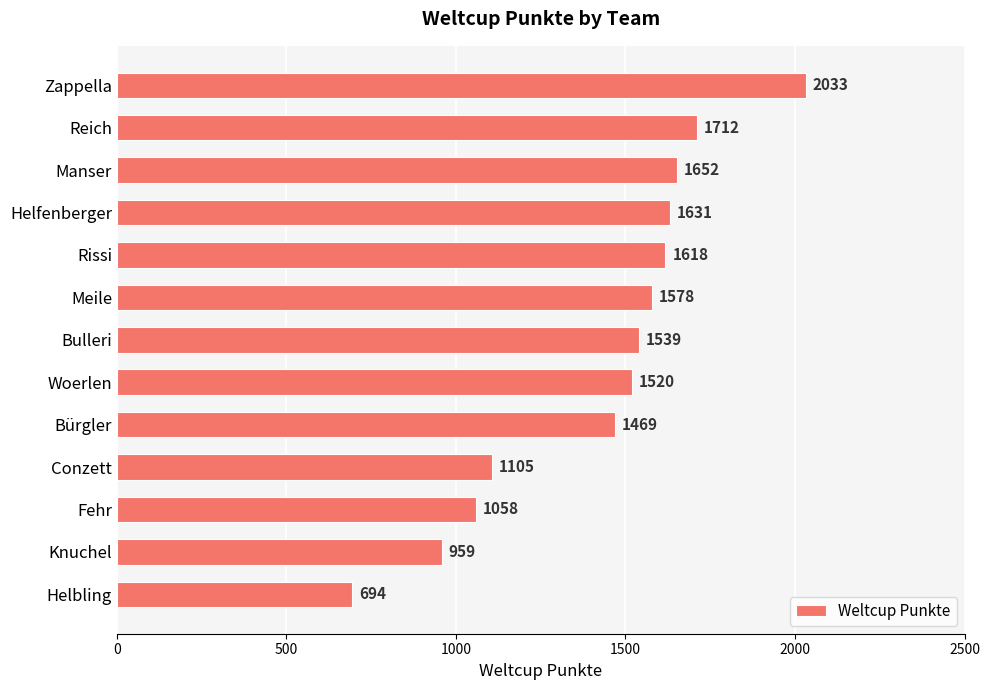

What is the change in value from Helfenberger to Rissi?

-13